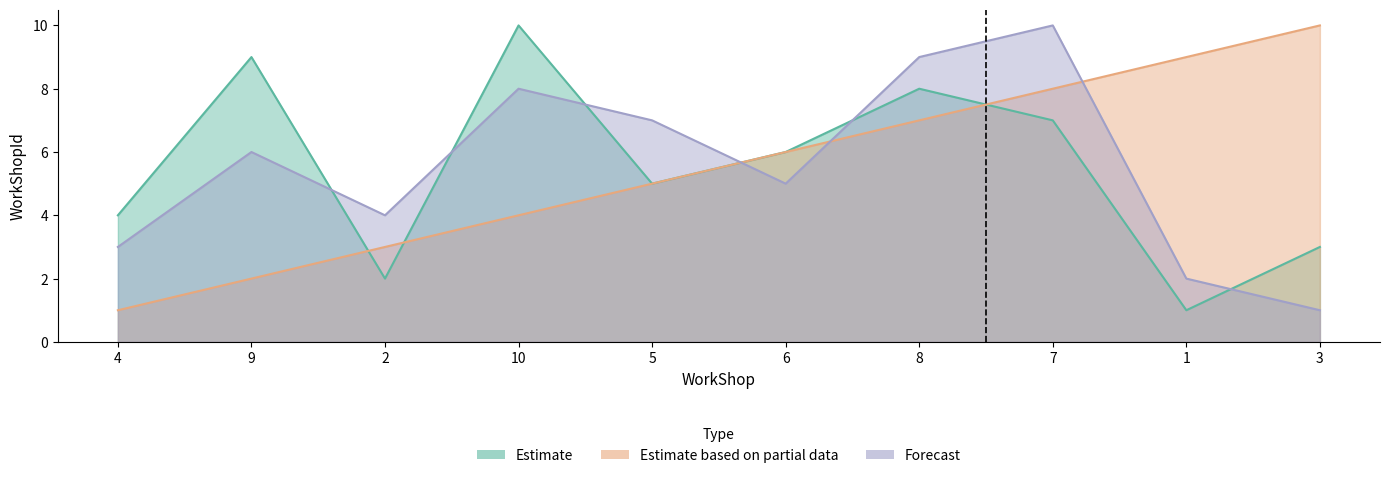

What is the total value across all series at 5?

17